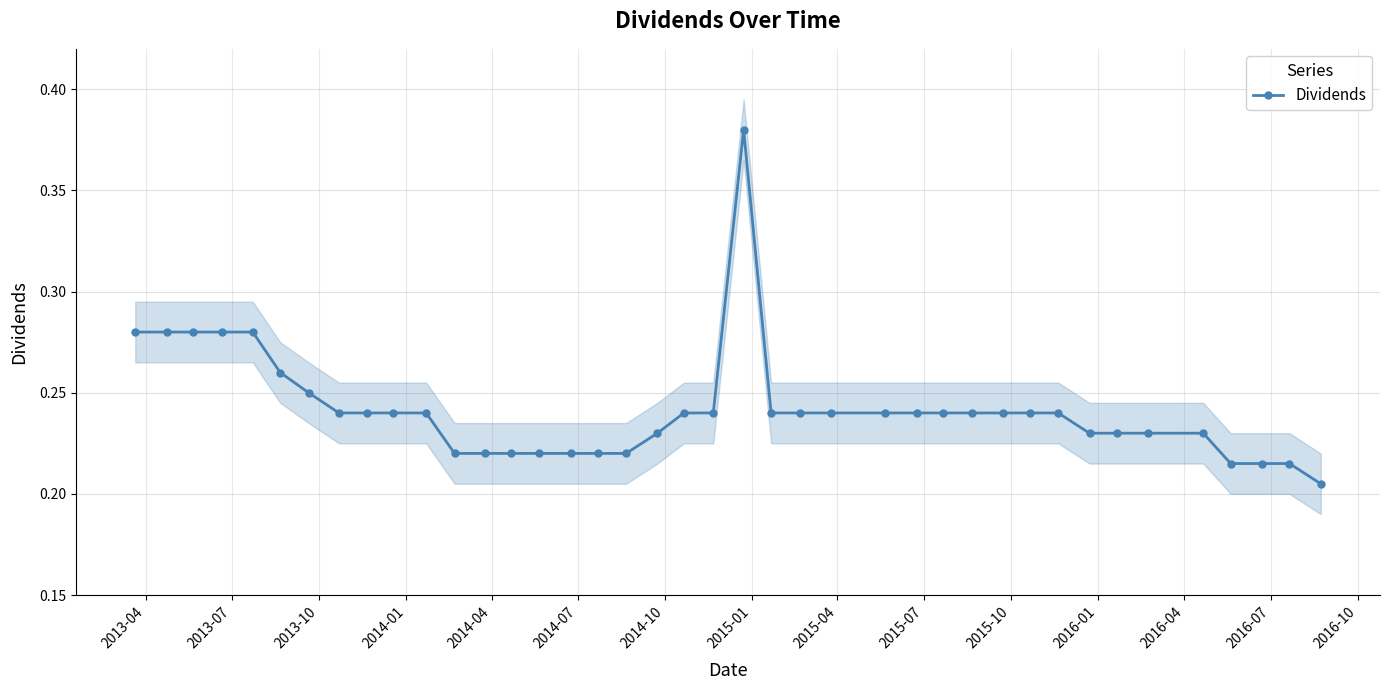

Reading left to right, list all the values displayed in this chart.

0.3	0.3	0.3	0.3	0.3	0.3	0.2	0.2	0.2	0.2	0.2	0.2	0.2	0.2	0.2	0.2	0.2	0.2	0.2	0.2	0.2	0.4	0.2	0.2	0.2	0.2	0.2	0.2	0.2	0.2	0.2	0.2	0.2	0.2	0.2	0.2	0.2	0.2	0.2	0.2